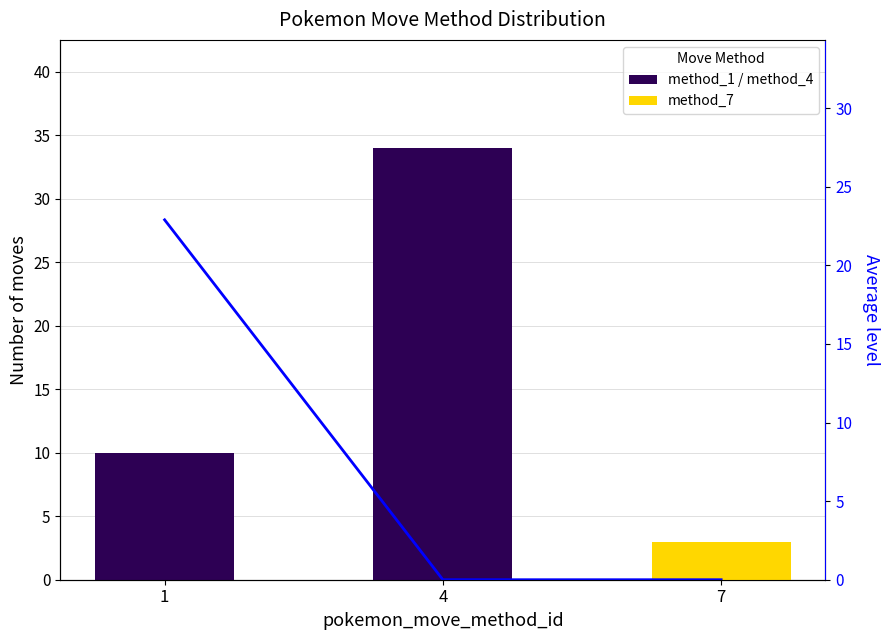

How many positive values are there?

1